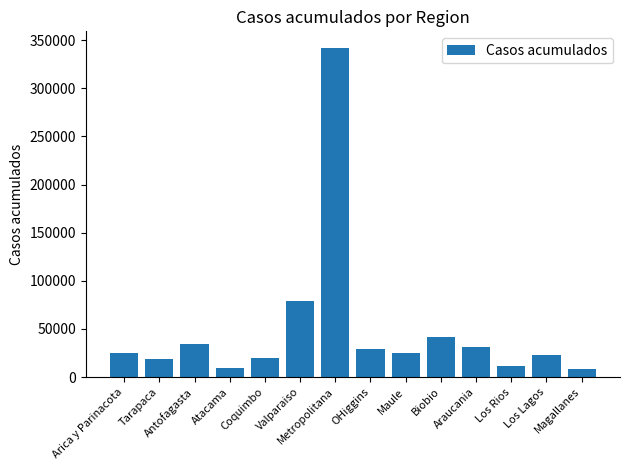

Approximately how many times larger is the value at Valparaiso compared to Biobio?

1.9